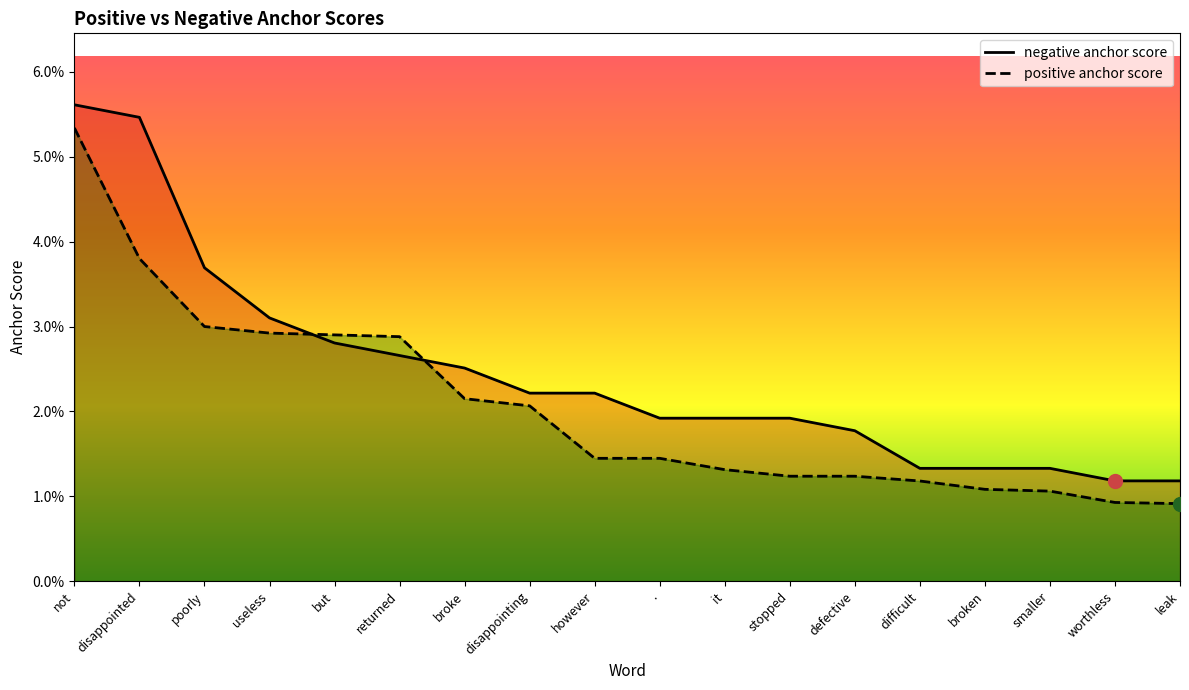

Reading left to right, list all the values displayed in this chart.

negative anchor score: not=0.1	disappointed=0.1	poorly=0.0	useless=0.0	but=0.0	returned=0.0	broke=0.0	disappointing=0.0	however=0.0	.=0.0	it=0.0	stopped=0.0	defective=0.0	difficult=0.0	broken=0.0	smaller=0.0	worthless=0.0	leak=0.0
positive anchor score: not=0.1	disappointed=0.0	poorly=0.0	useless=0.0	but=0.0	returned=0.0	broke=0.0	disappointing=0.0	however=0.0	.=0.0	it=0.0	stopped=0.0	defective=0.0	difficult=0.0	broken=0.0	smaller=0.0	worthless=0.0	leak=0.0